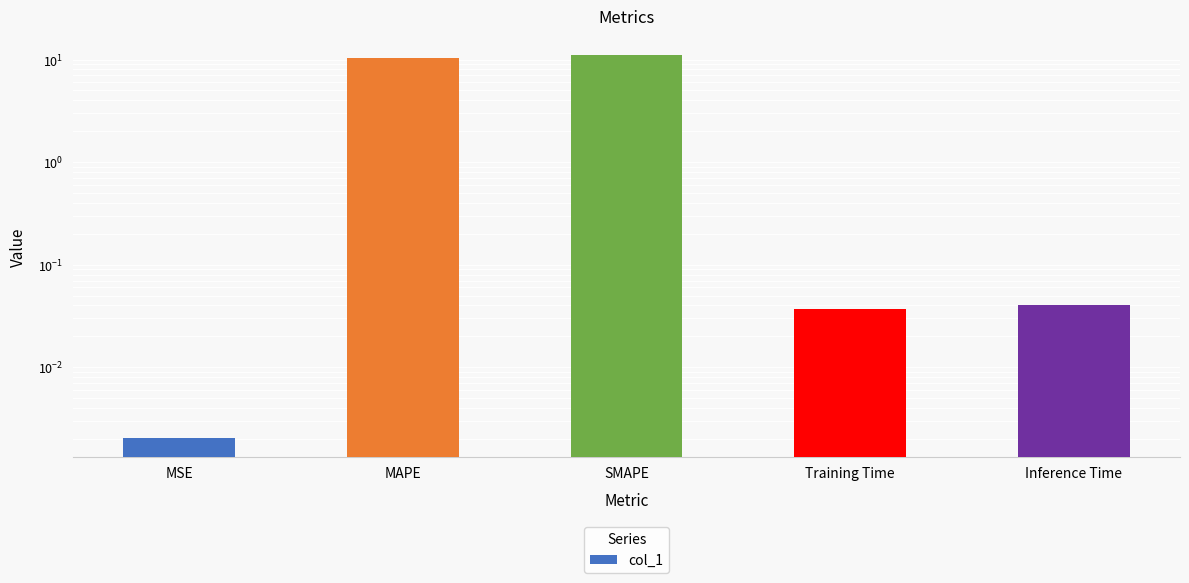

How many series are shown in this chart?

1